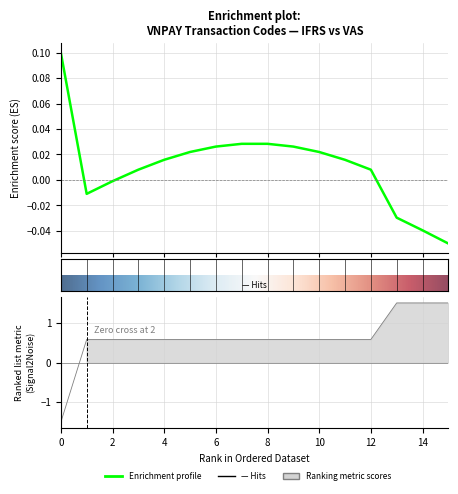

True or false: the data shows 2.2 at VPA018.

False